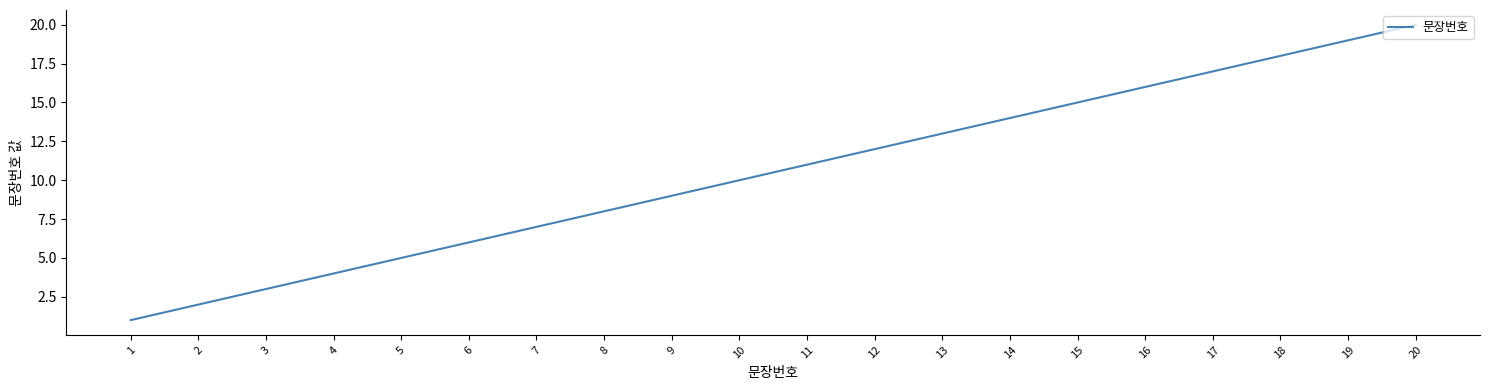

What is the difference between the maximum and minimum values?

19